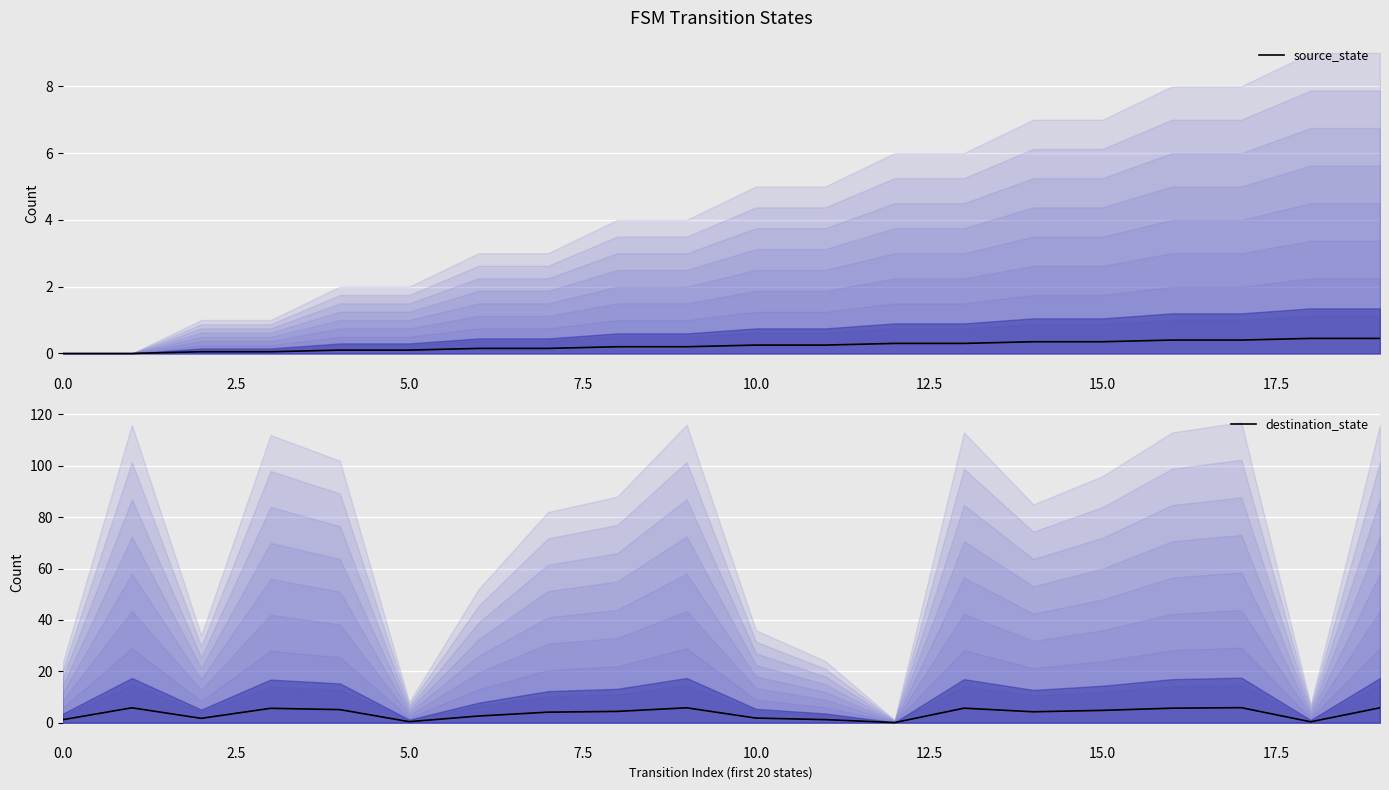

What is the label of the 6th point from the right?

14